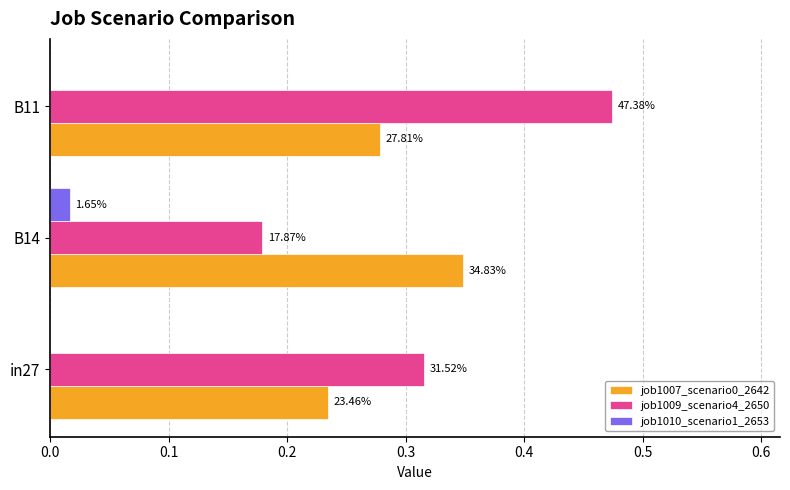

What is the difference between the maximum and minimum values in the job1009_scenario4_2650 series?

0.3